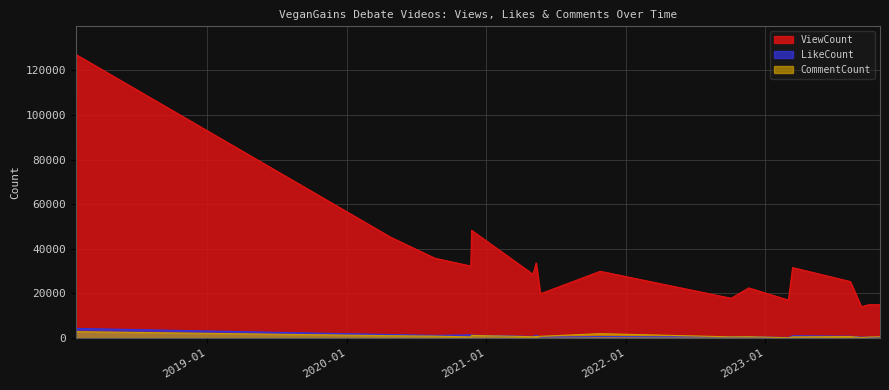

What is the label of the 16th point from the left?

2023-09-10